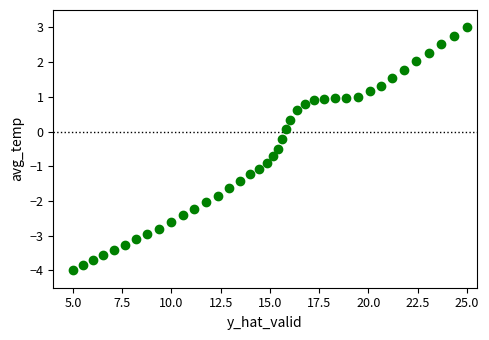

What is the range of Y values (max minus min)?

7.0